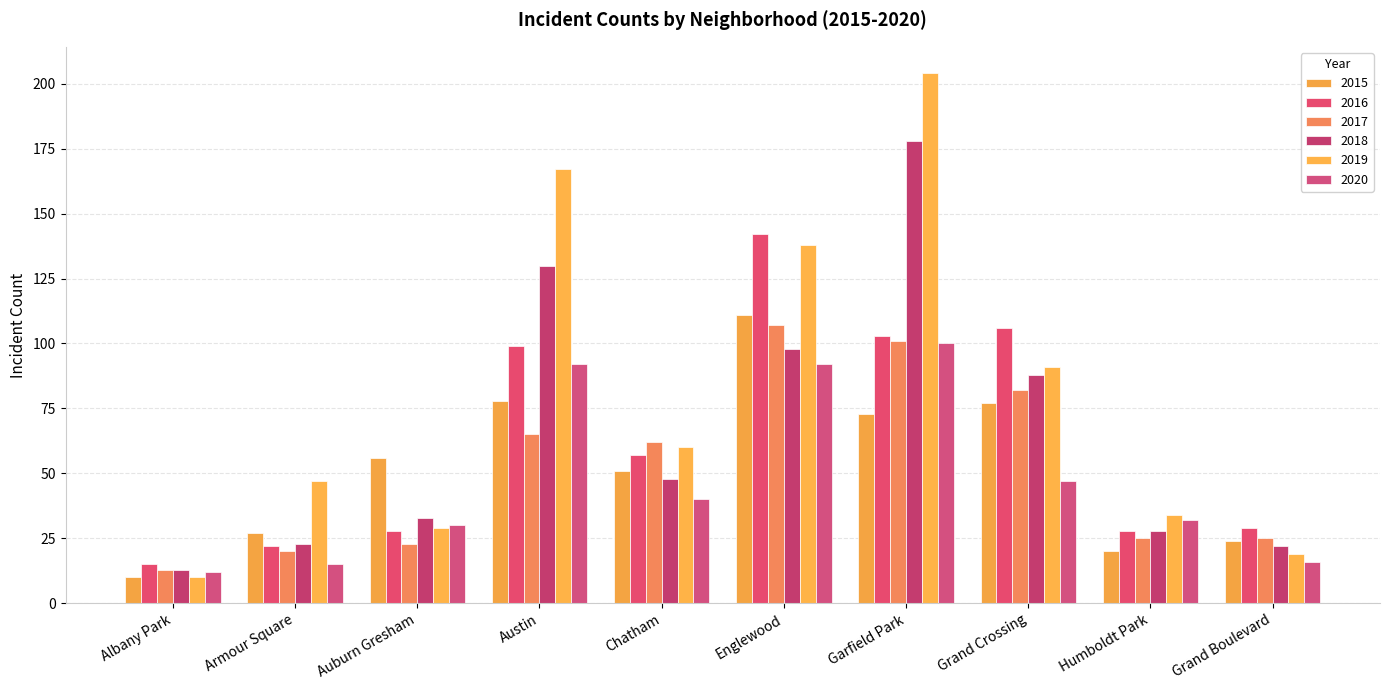

List the series in order of their peak value, highest first.

2019, 2018, 2016, 2015, 2017, 2020